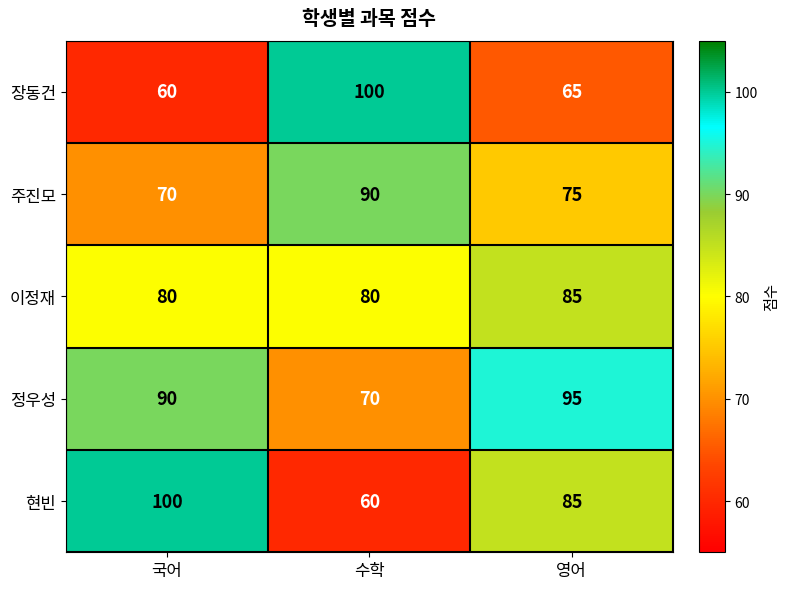

What is the sum of all 주진모 values?

235